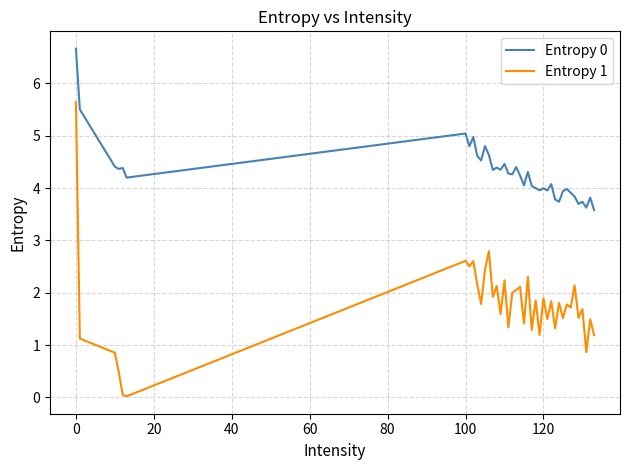

True or false: Entropy 1 and Entropy 0 intersect in this chart.

False